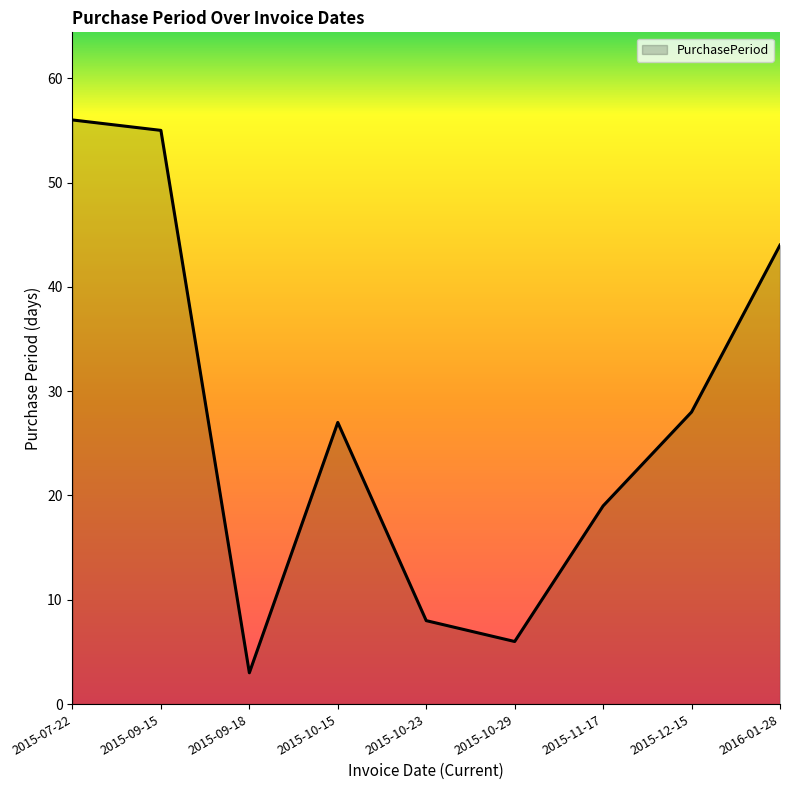

What is the ratio of the value at 2015-09-15 to the value at 2015-09-18?

18.3